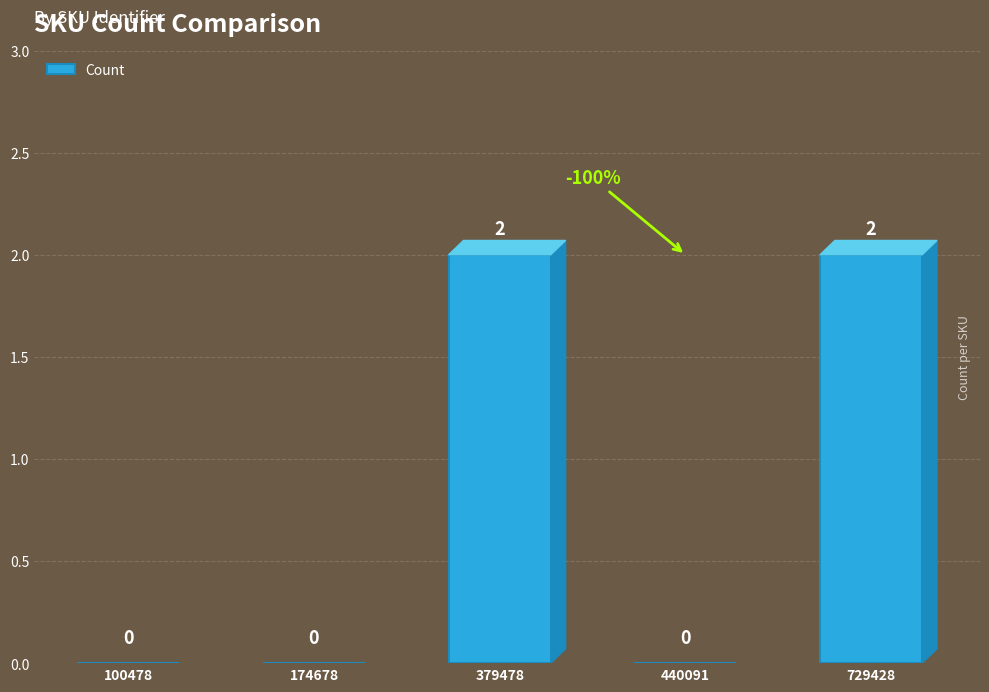

True or false: the data shows 0 at 100478.

True